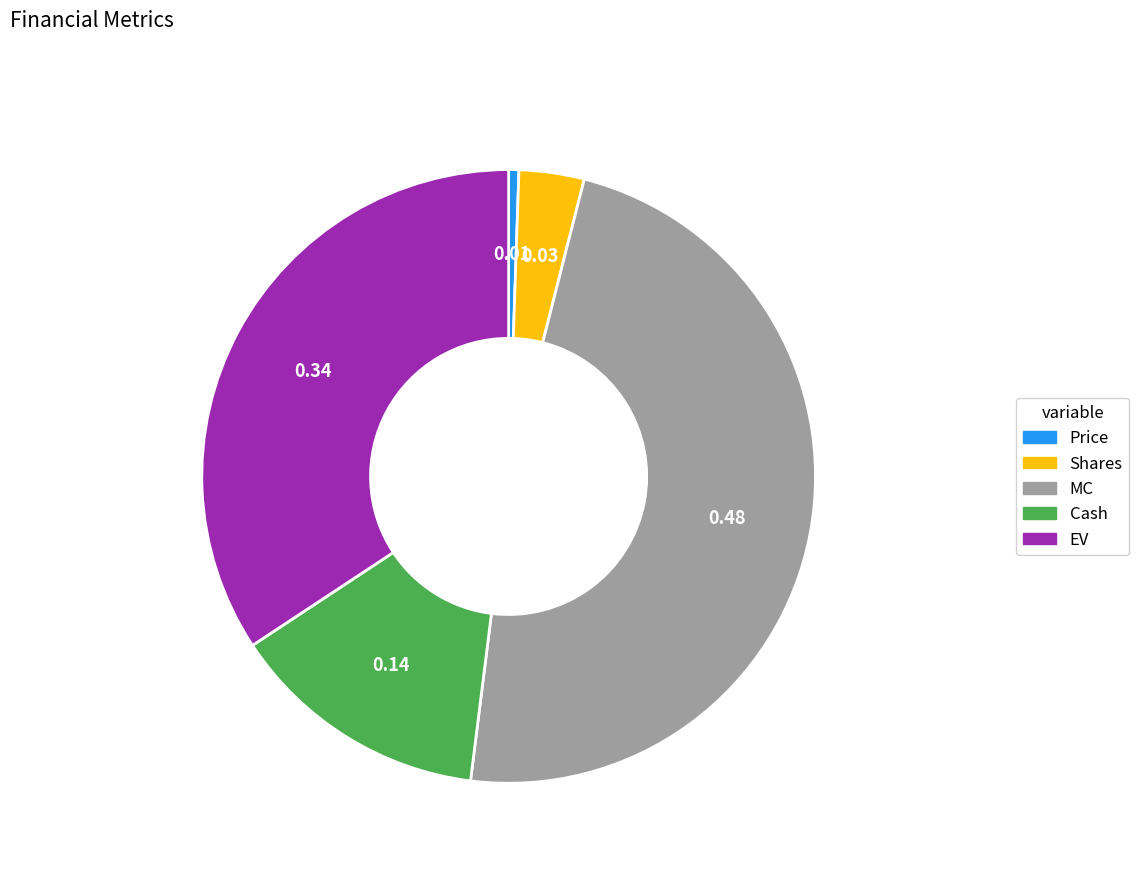

Which category has the biggest portion of the pie?

MC